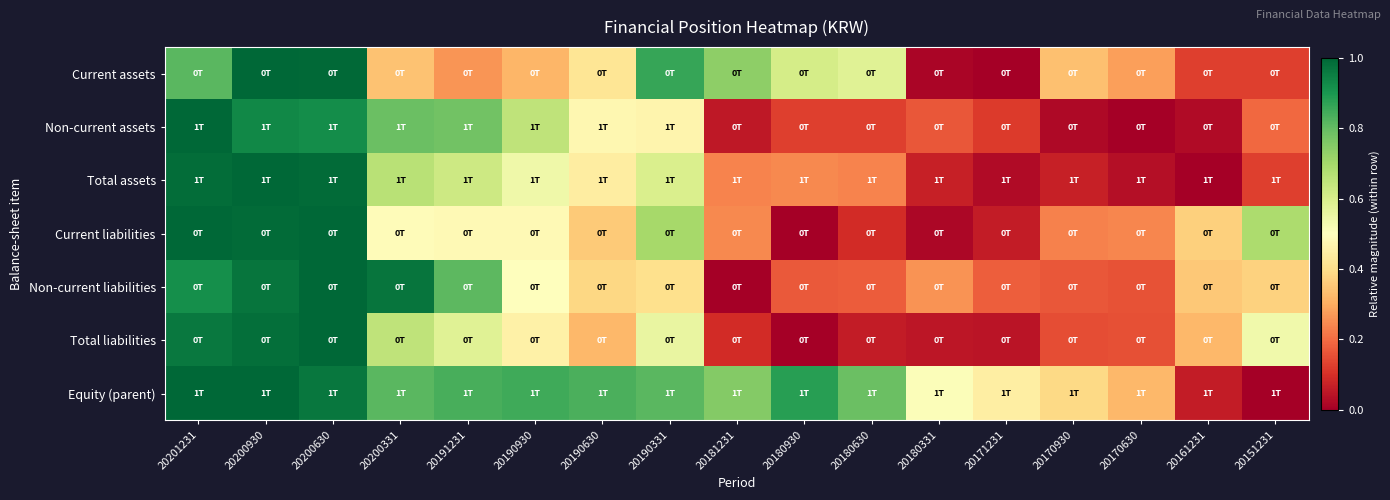

What is the total value across all series at 20161231?

1.3